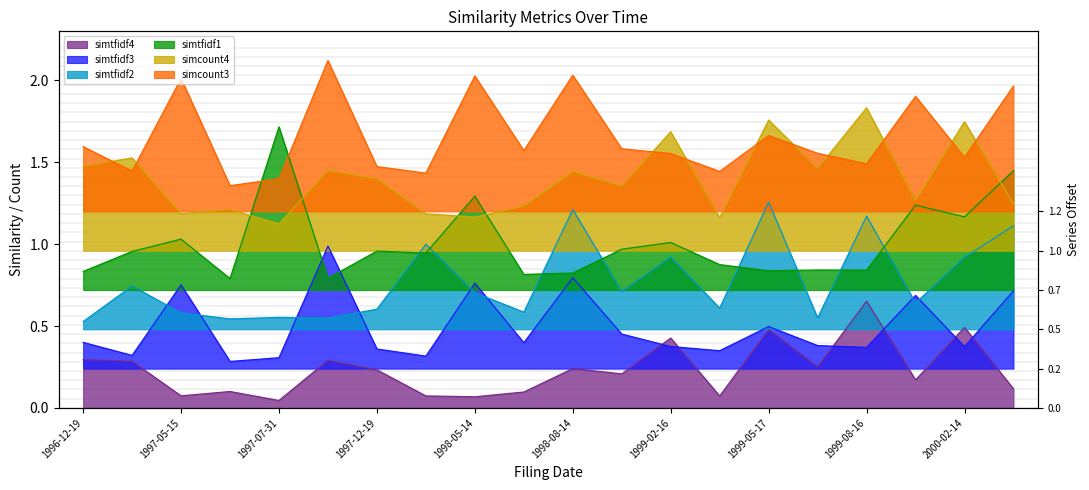

At which category is the sum across all series the highest?

2000-05-15